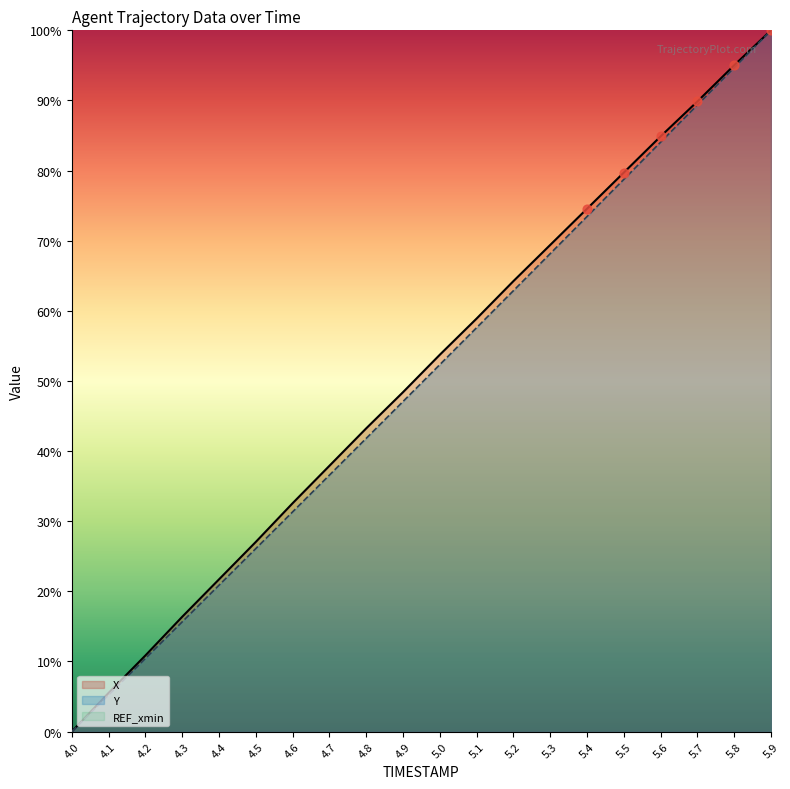

Which series has the largest Y range (max minus min)?

X